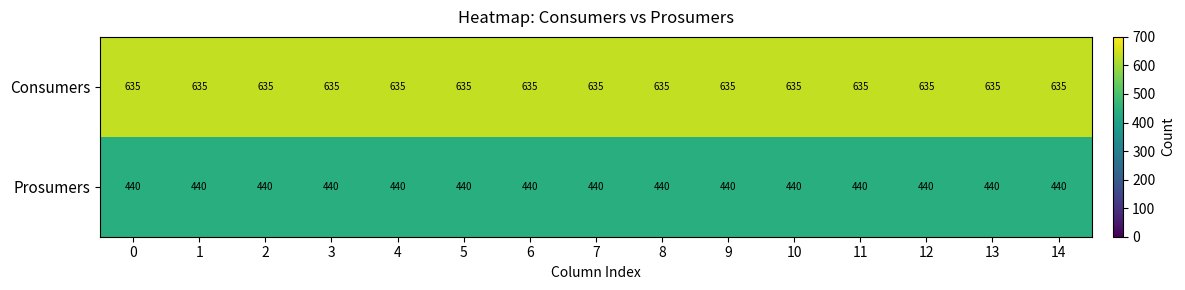

Is the value of Consumers at 6 greater than the value of Prosumers at 11?

Yes